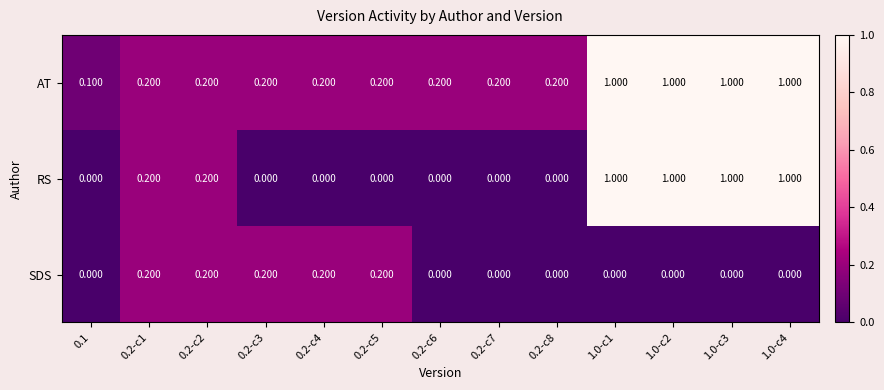

Which series has the largest range (max minus min)?

RS